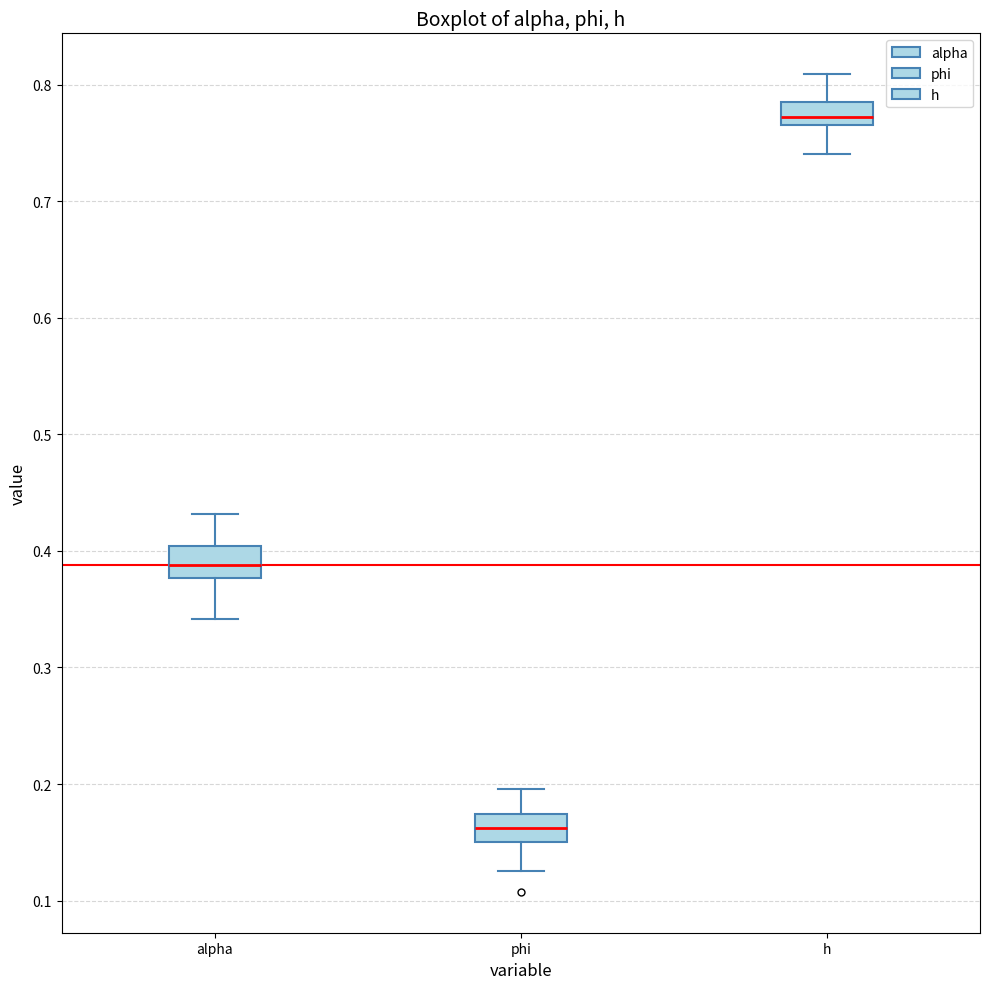

Which box has the highest median line?

h